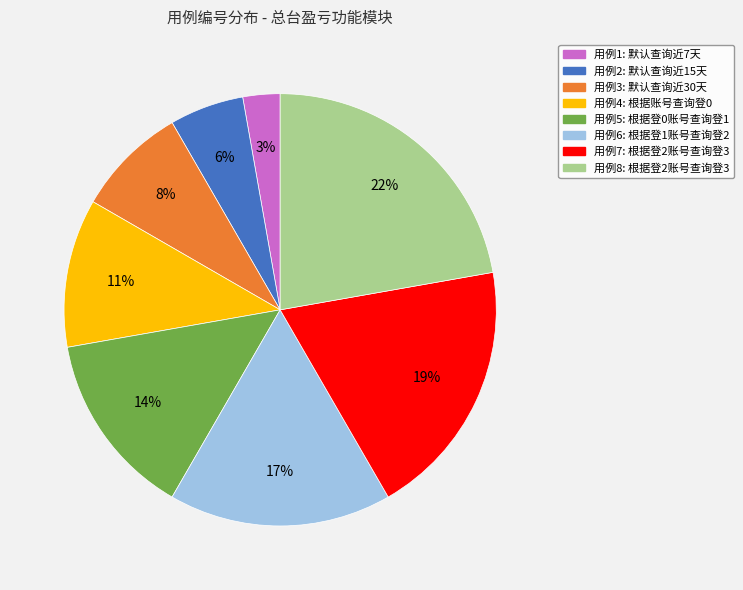

To the nearest percent, what is the average slice percentage?

12%